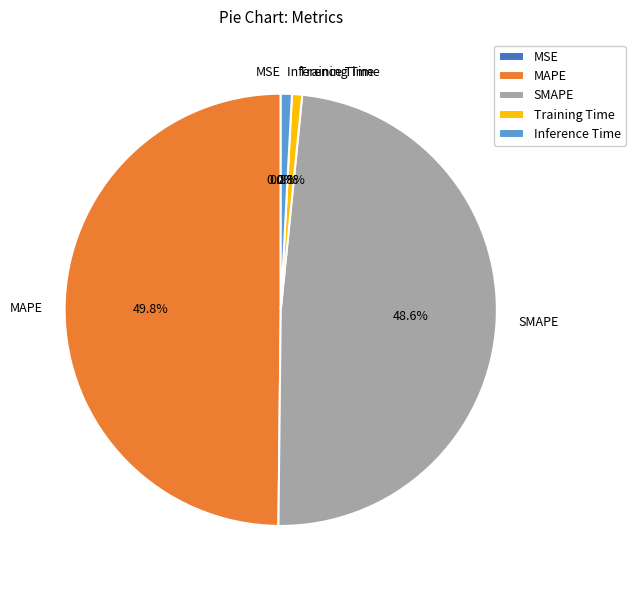

What is the largest slice in the pie chart?

MAPE